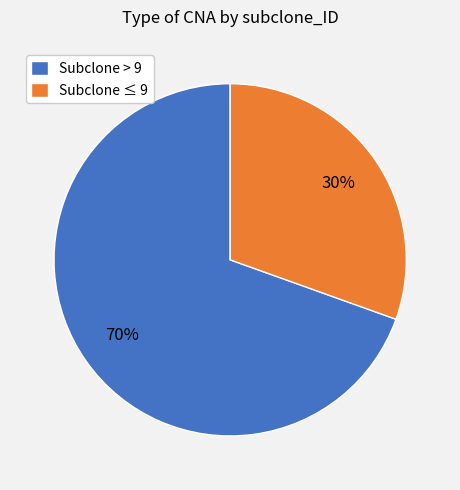

What is the majority slice?

Subclone > 9